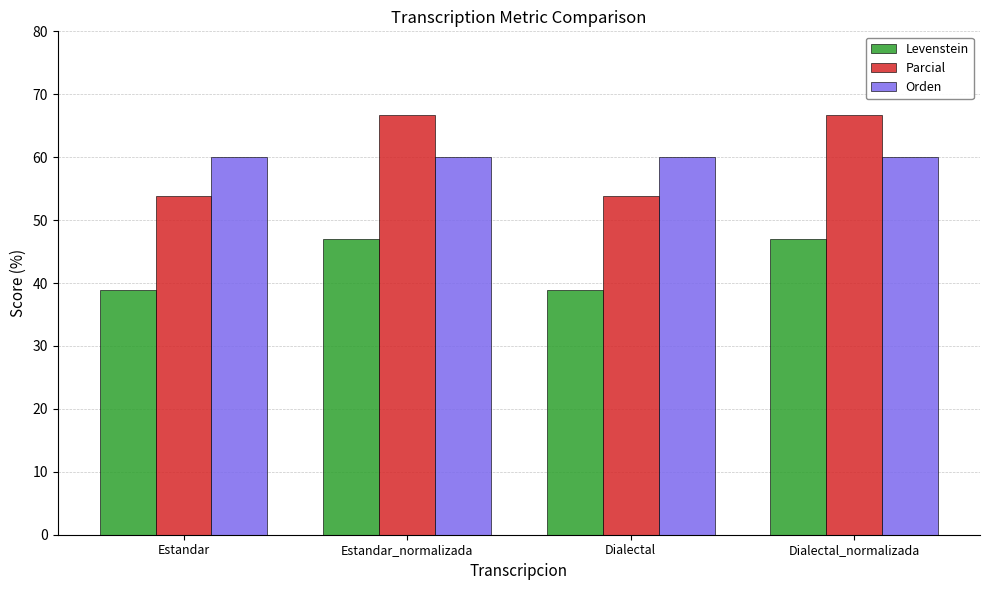

True or false: Parcial has a value of 66.7 at Estandar_normalizada.

True